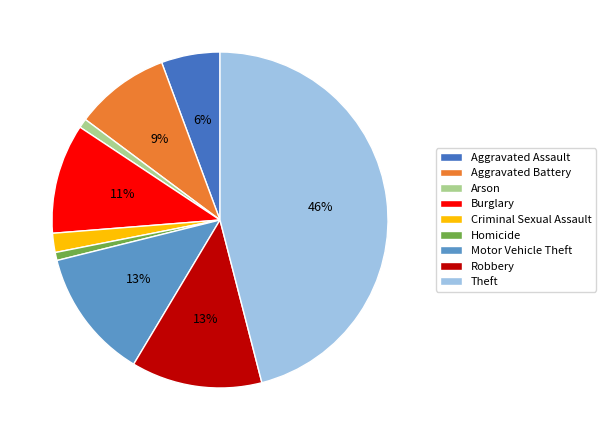

Approximately how many times larger is the value at Robbery compared to Motor Vehicle Theft?

1.0